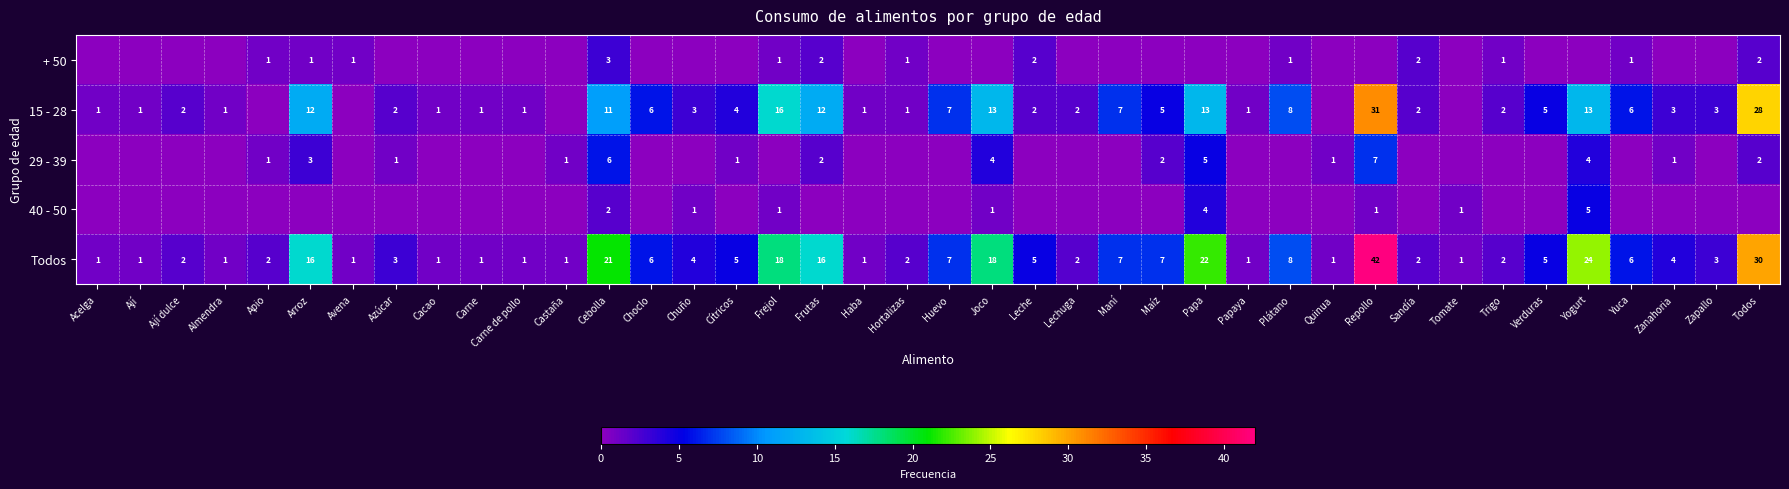

What is the sum of the 15 - 28 values at Yogurt and Zanahoria?

16